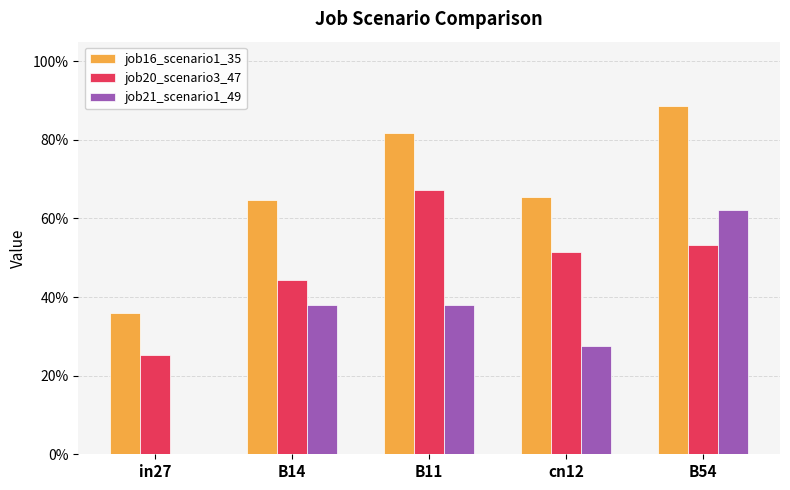

List the labels in order of job21_scenario1_49 value, smallest first.

in27, cn12, B14, B11, B54